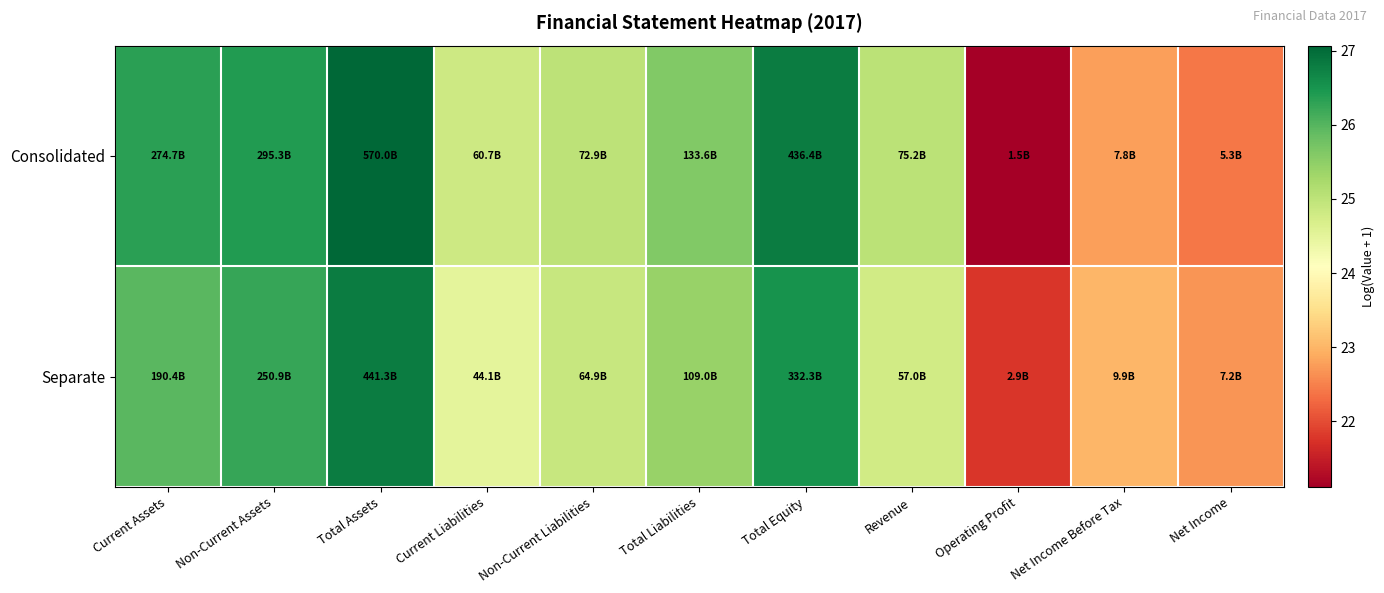

How many data points does each series have?

11